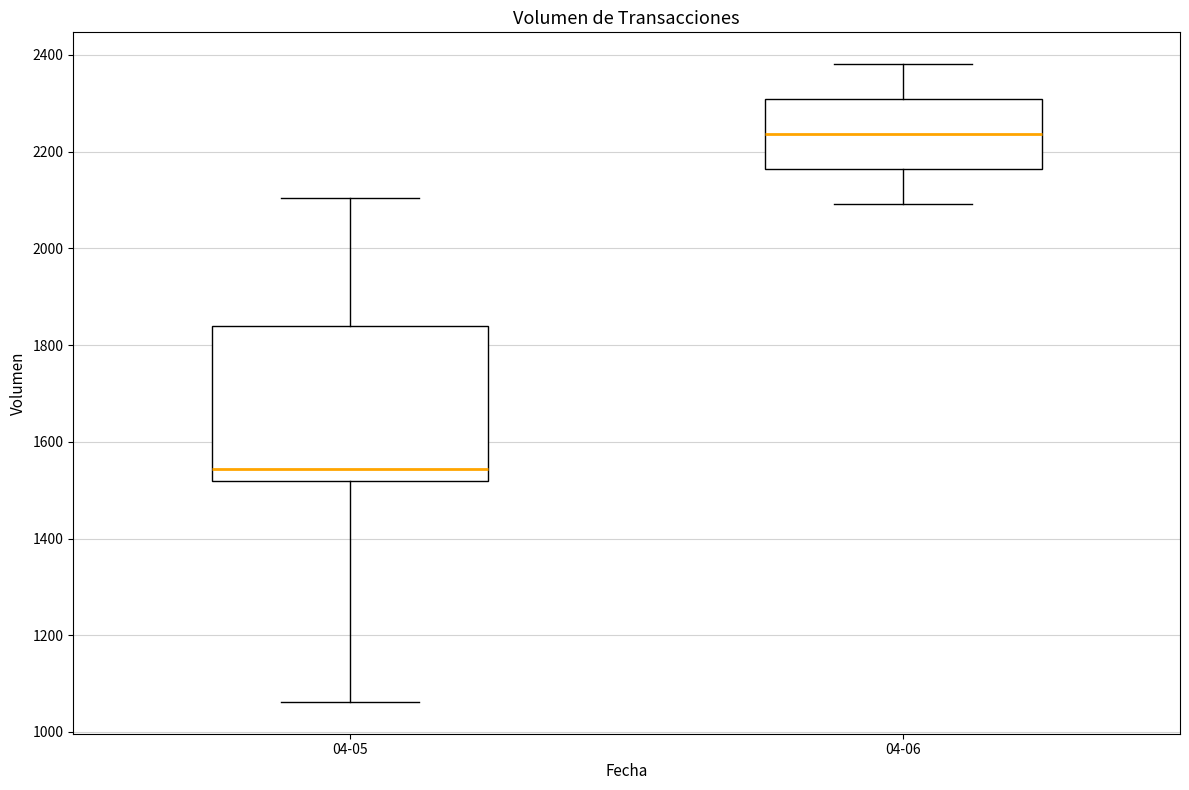

Where does the median line of the box for 04-05 sit on the y-axis? The values are not printed on the chart, so give them approximately, as read against the axis.

1540